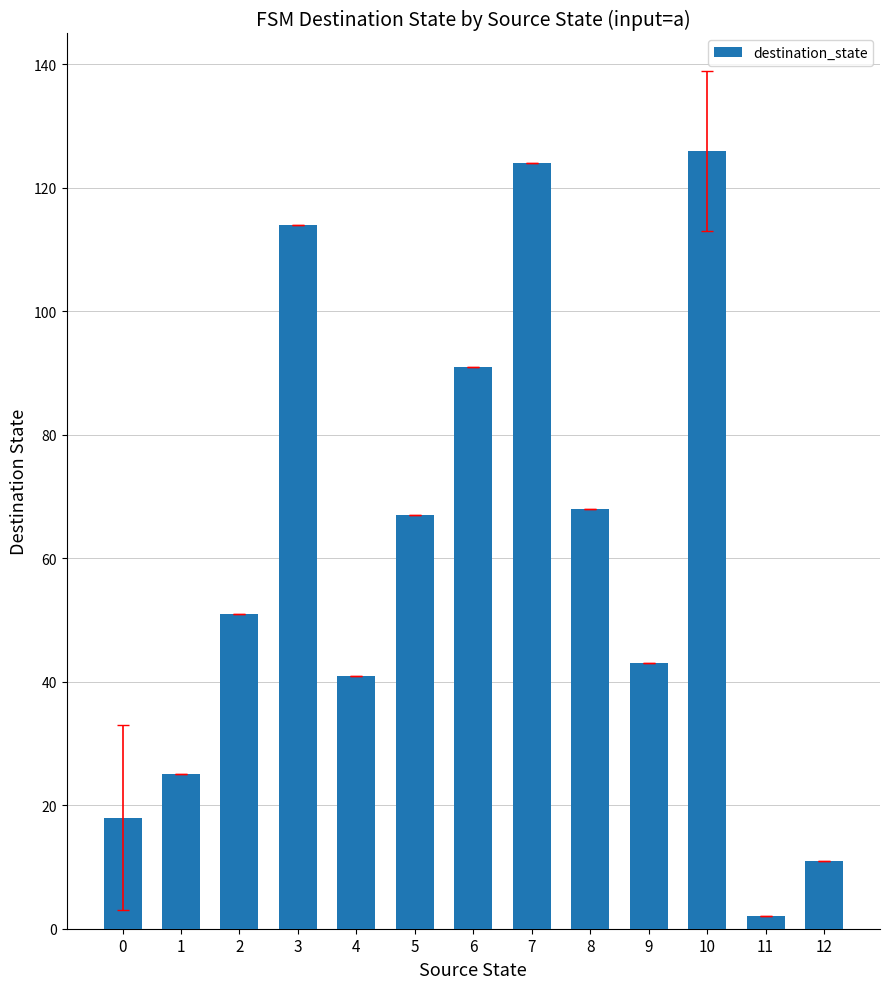

How many series are shown in this chart?

1